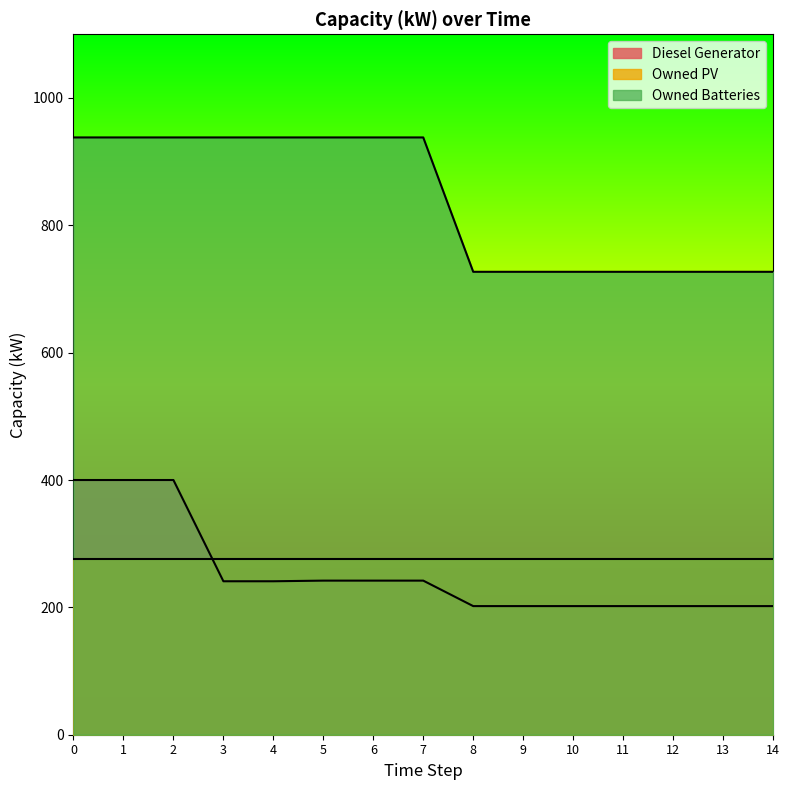

How many lines are shown in the chart?

3